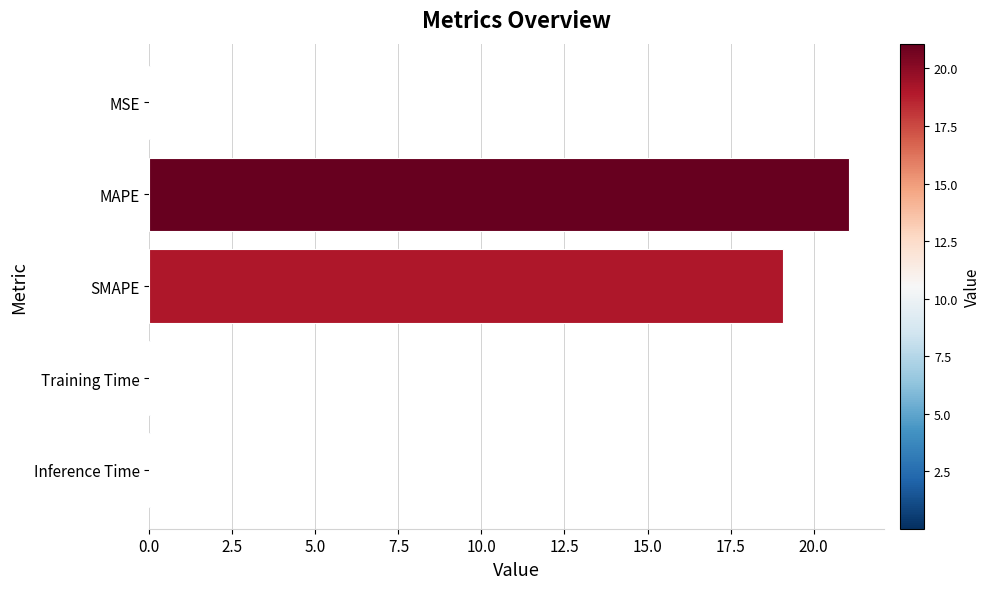

Does the chart contain stacked bars?

No